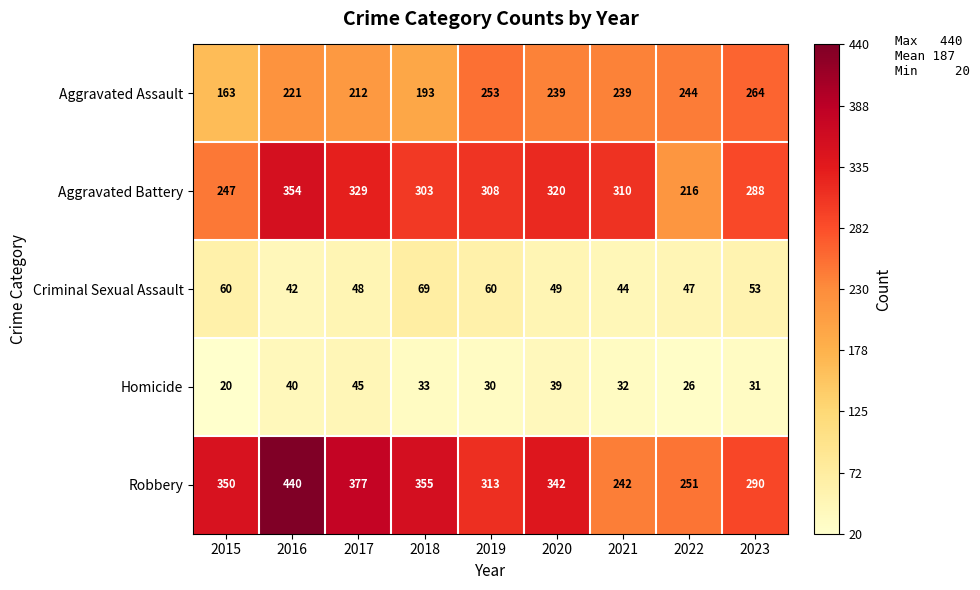

Which category has the lowest value across all series?

2015